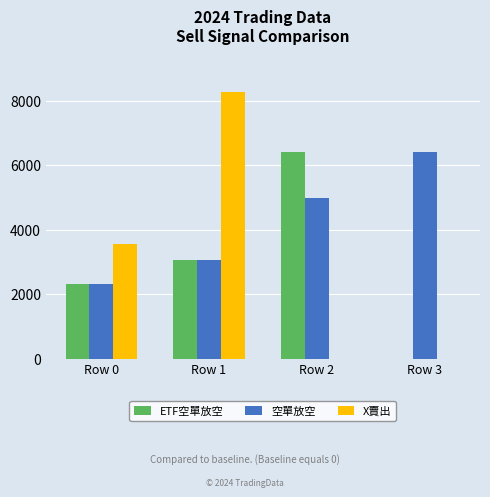

Is it true that 空單放空 equals 3099 at Row 0?

False